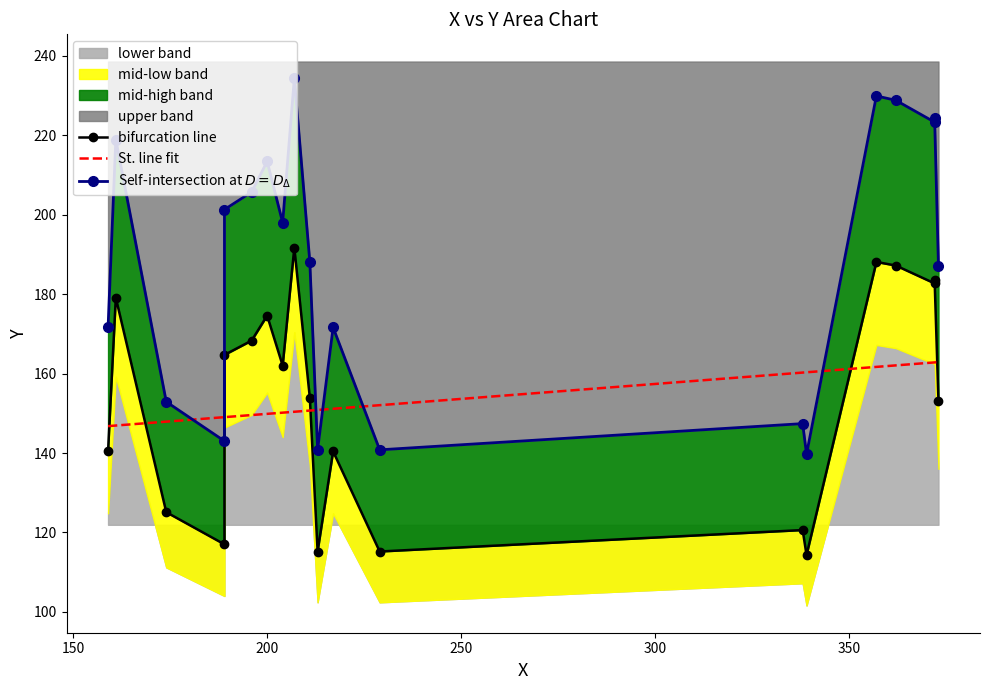

True or false: bifurcation line and Self-intersection at $D = D_{\Delta}$ intersect in this chart.

False